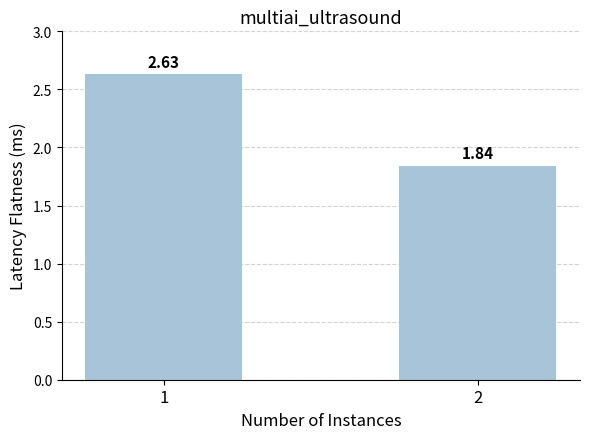

What is the sum of all values?

4.5